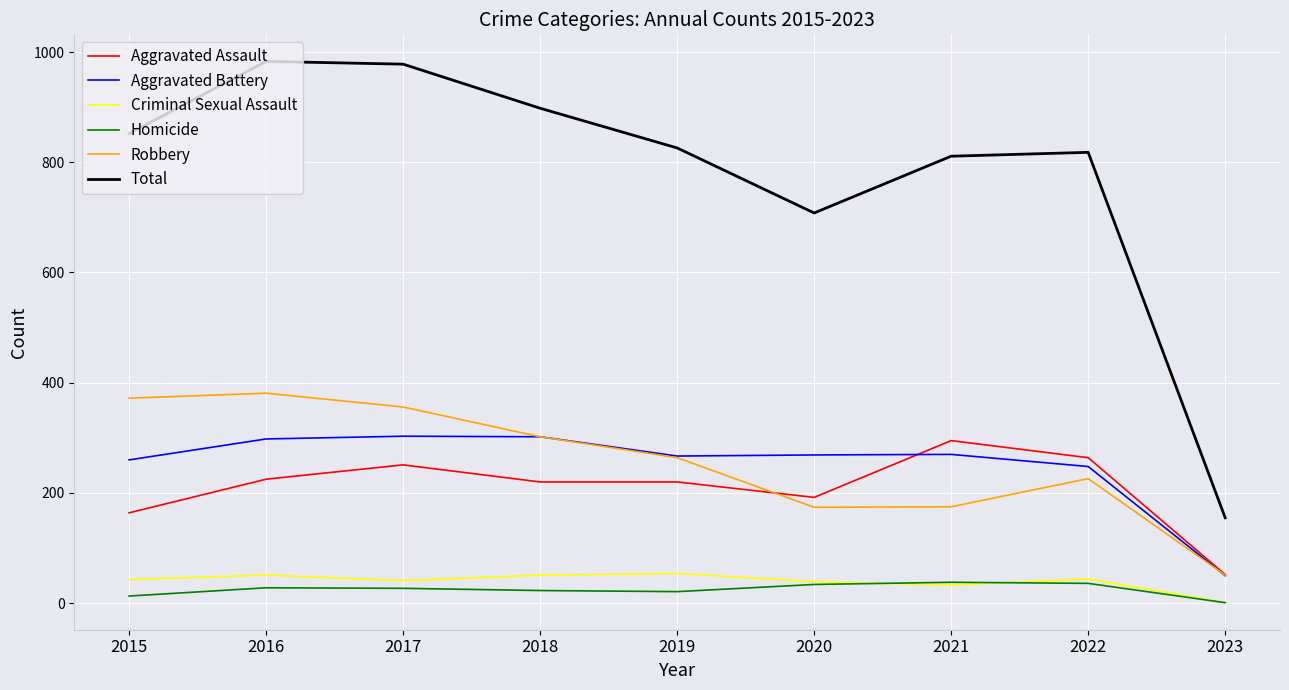

What is the spread (max minus min) of values at 2022?

782